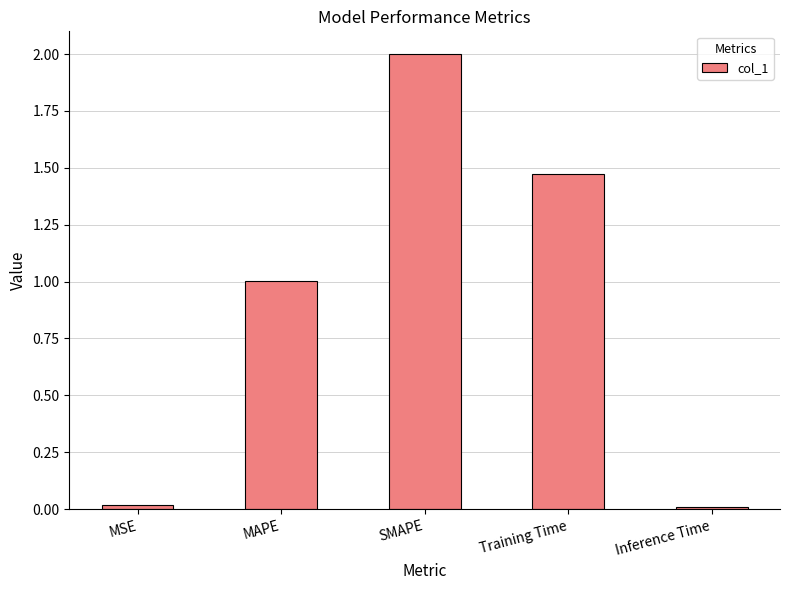

What is the sum of the values at SMAPE and MAPE?

3.0